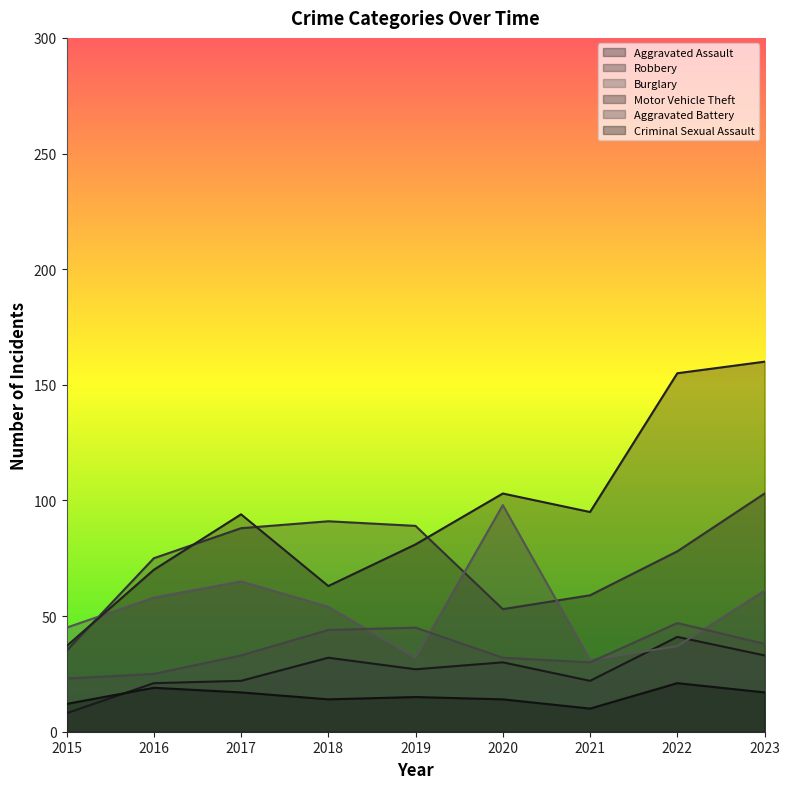

The Aggravated Assault series shows 13 at 2015. True or false?

False